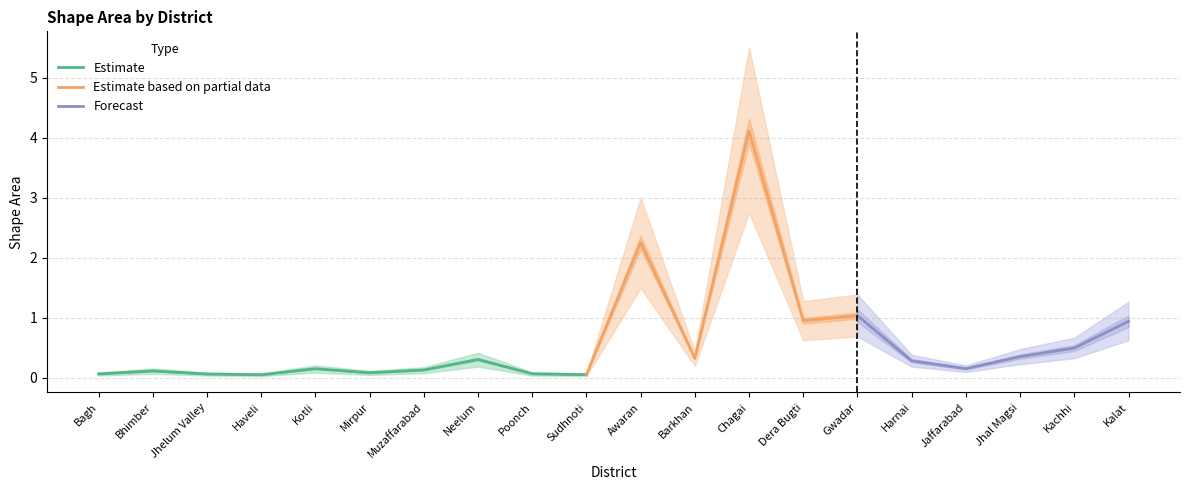

What is the approximate value of Shape_Area_upper at Bagh?

0.1